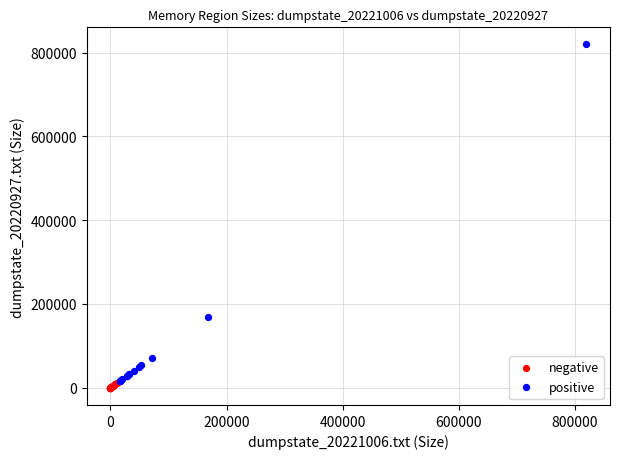

Which series has the widest spread of Y values?

positive